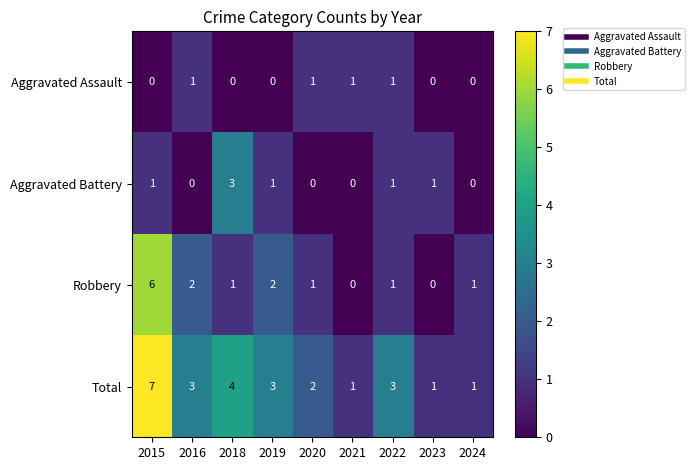

At which category is the sum across all series the highest?

2015